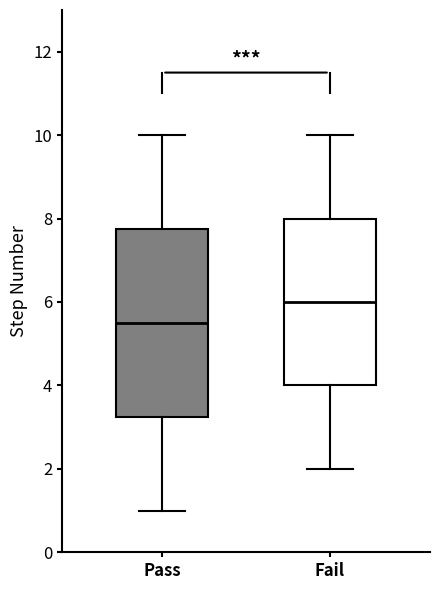

Comparing the boxes themselves (not the whiskers), which one is the tallest?

Pass